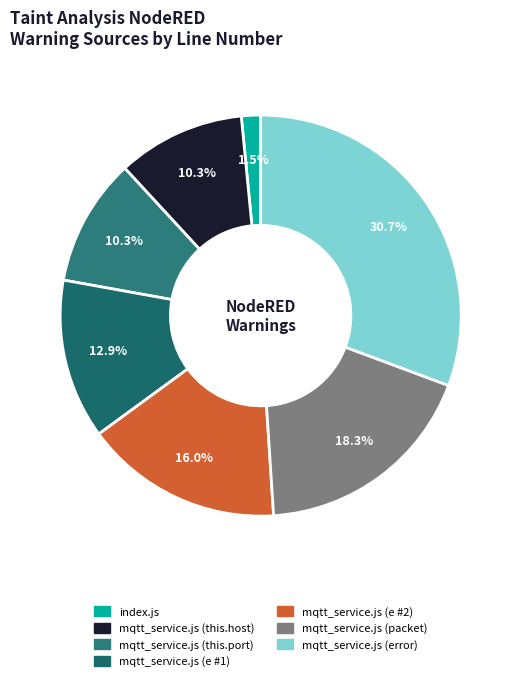

To the nearest percent, what portion does mqtt_service.js (e #2) represent?

16%